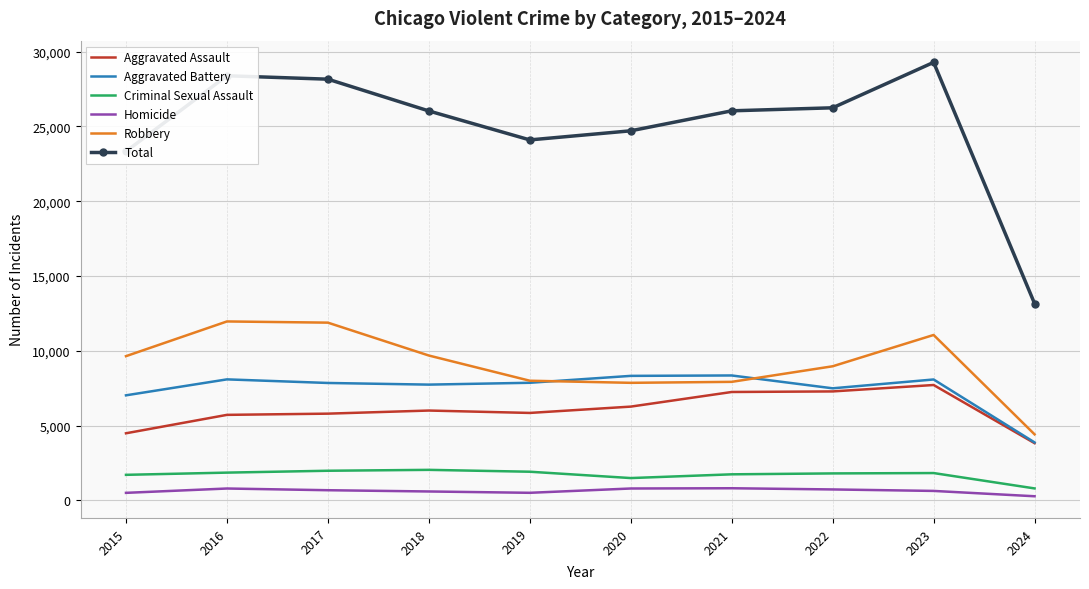

What is the difference between the maximum and minimum values in the Aggravated Battery series?

4478